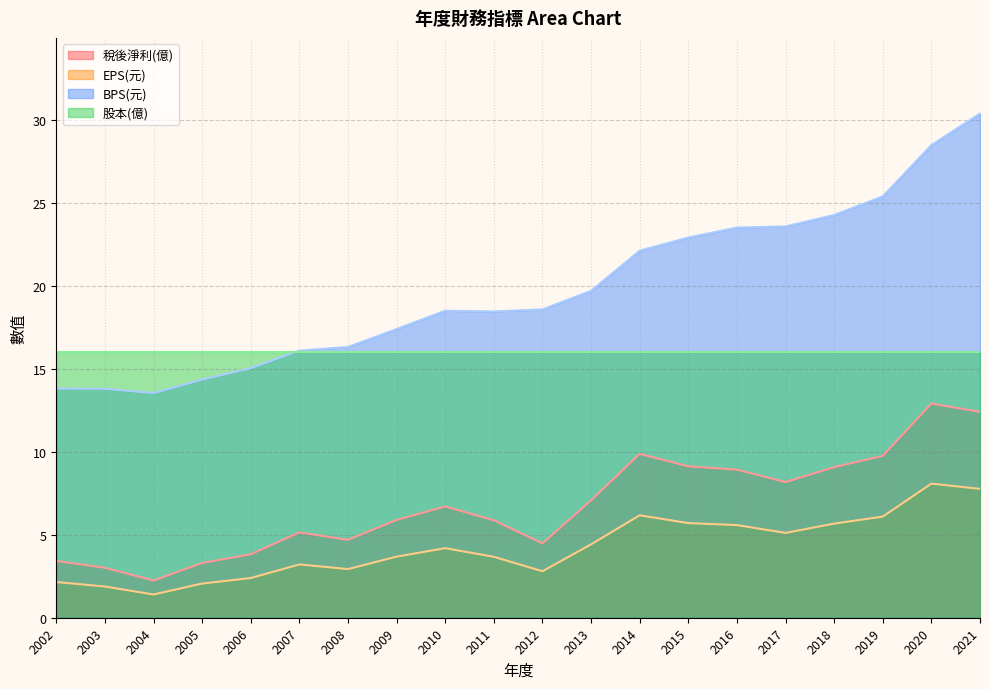

What is the minimum value shown in the chart?

1.4